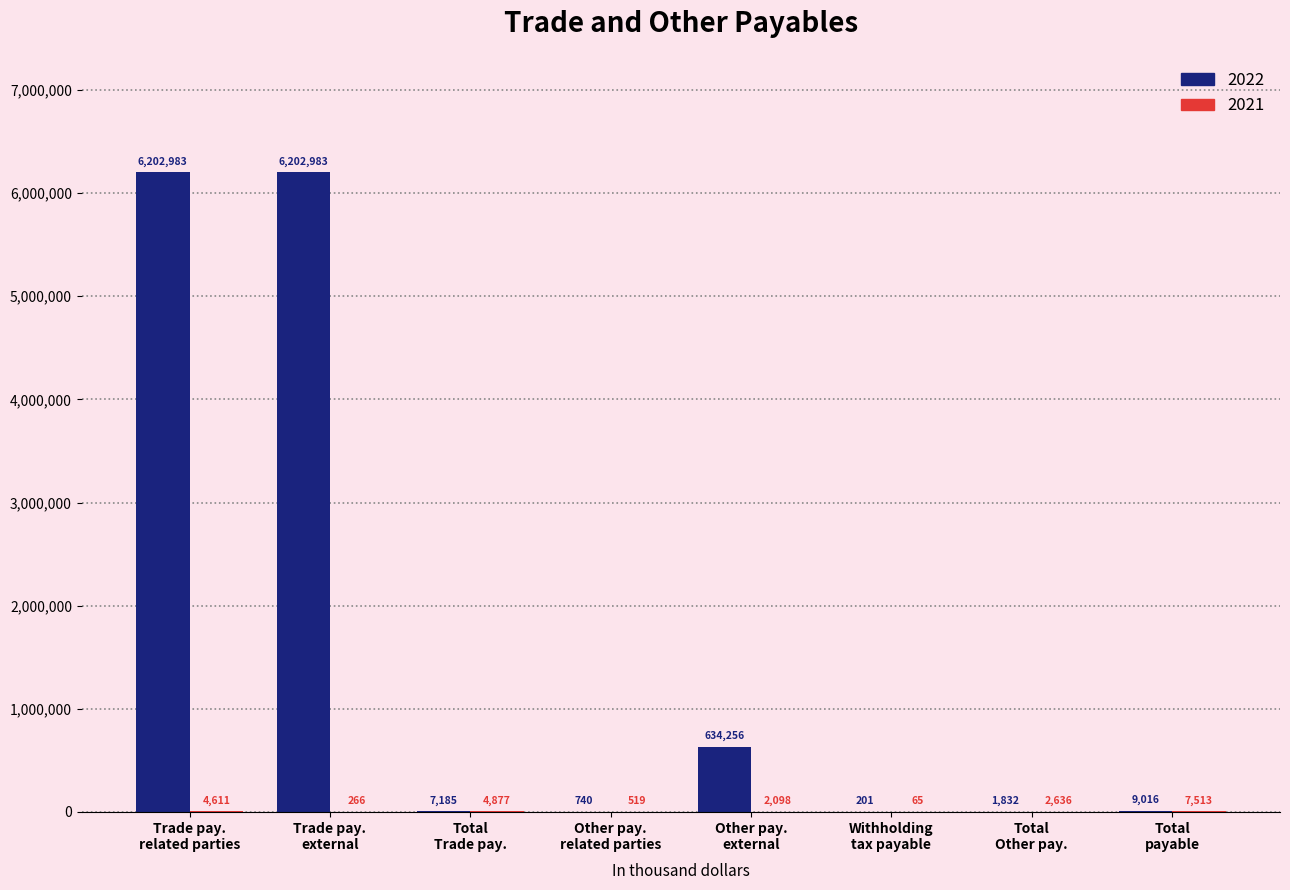

Are the bars horizontal?

No